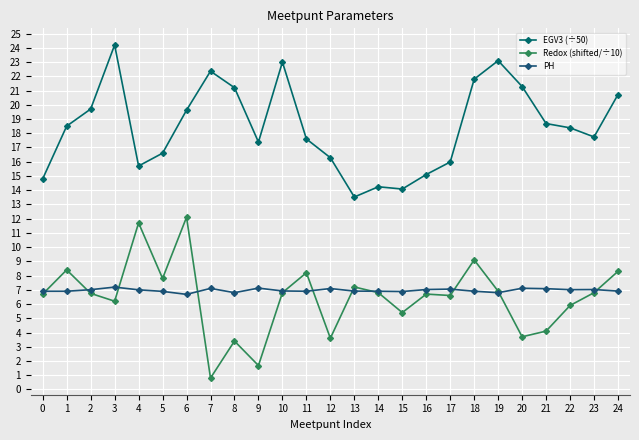

At how many categories does at least one series exceed 11?

25